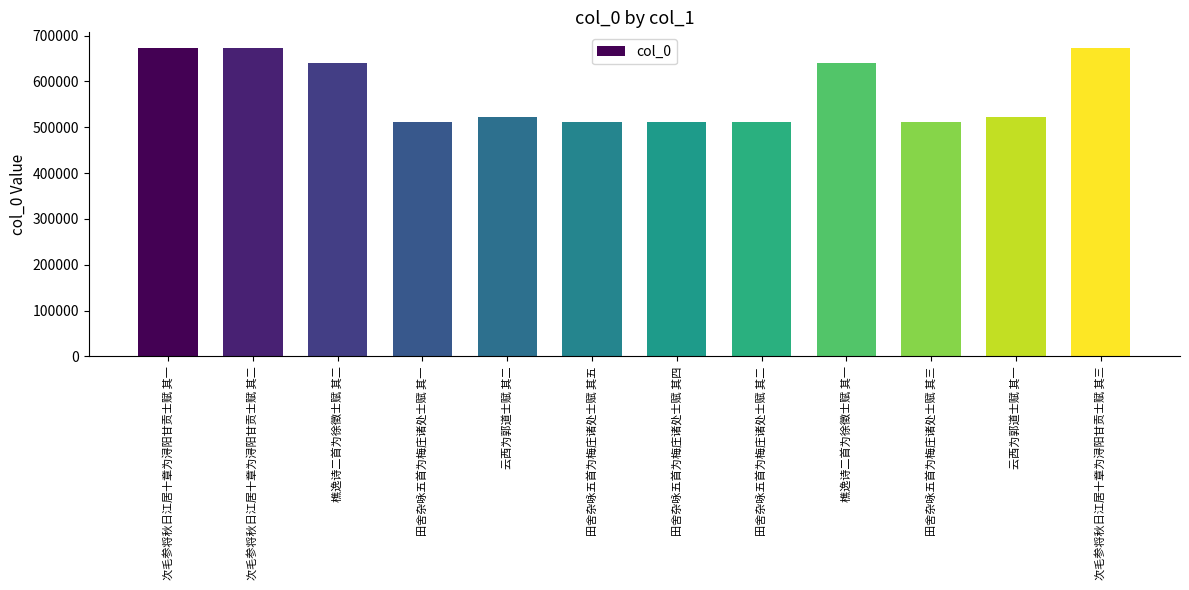

Which has a higher value, 次毛参将秋日江居十章为浔阳甘贡士赋 其二 or 田舍杂咏五首为梅庄诸处士赋 其四?

次毛参将秋日江居十章为浔阳甘贡士赋 其二